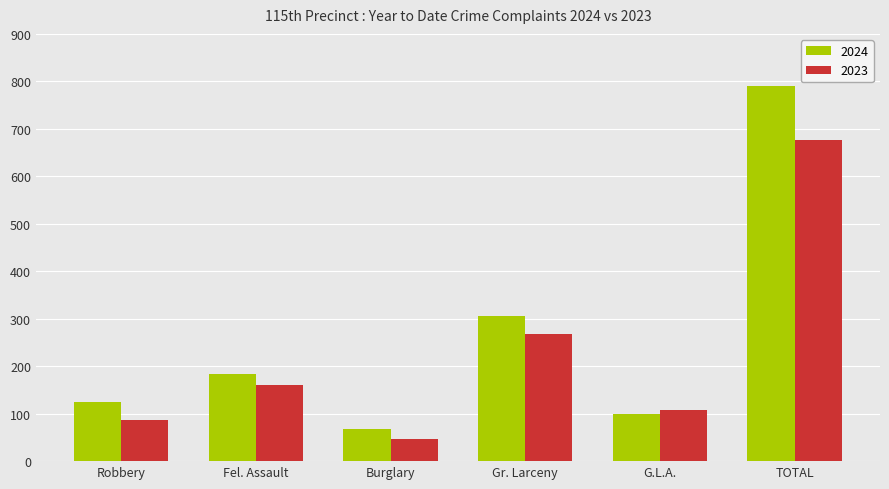

What is the difference between the maximum and minimum values in the 2024 series?

723